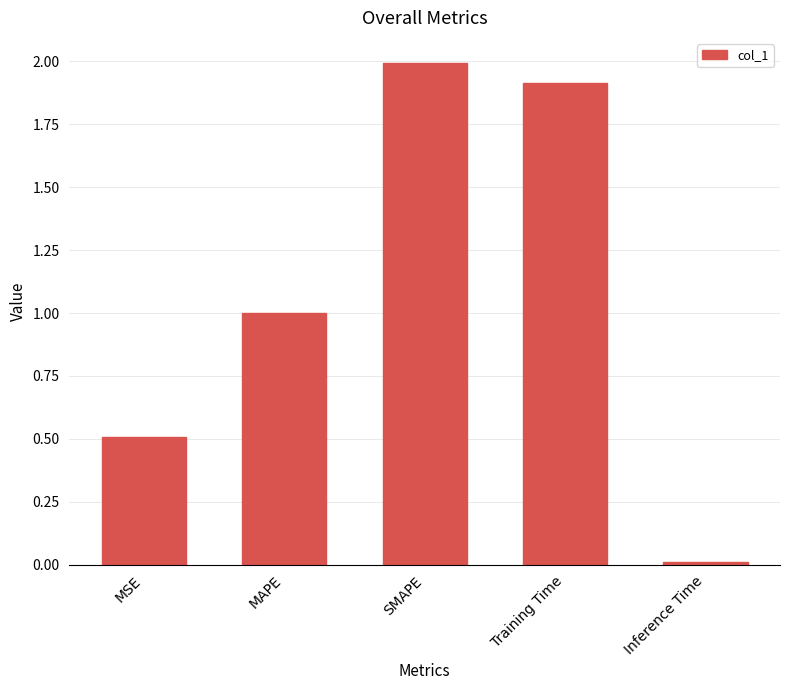

What is the label of the 4th bar from the left?

Training Time